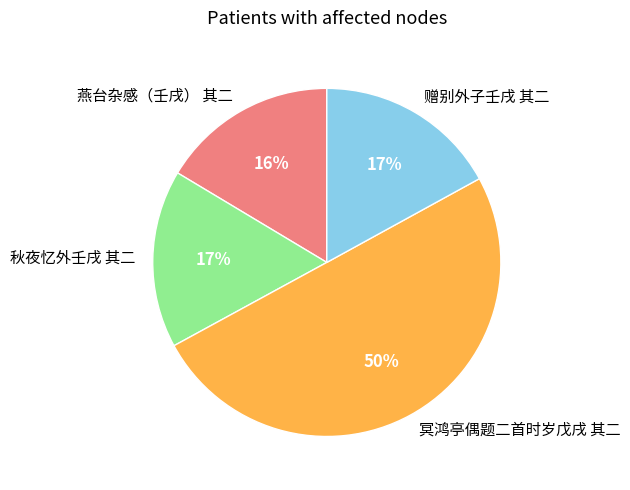

Between 冥鸿亭偶题二首时岁戊戌 其二 and 赠别外子壬戌 其二, which is larger?

冥鸿亭偶题二首时岁戊戌 其二